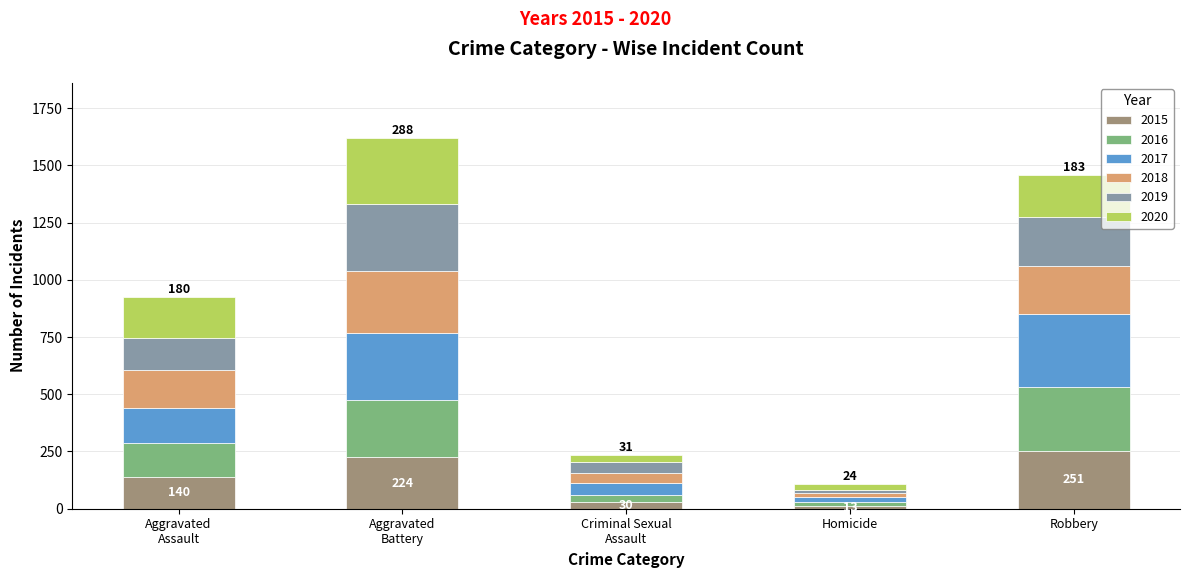

Rank the categories by 2015 value from highest to lowest.

Robbery, Aggravated
Battery, Aggravated
Assault, Criminal Sexual
Assault, Homicide